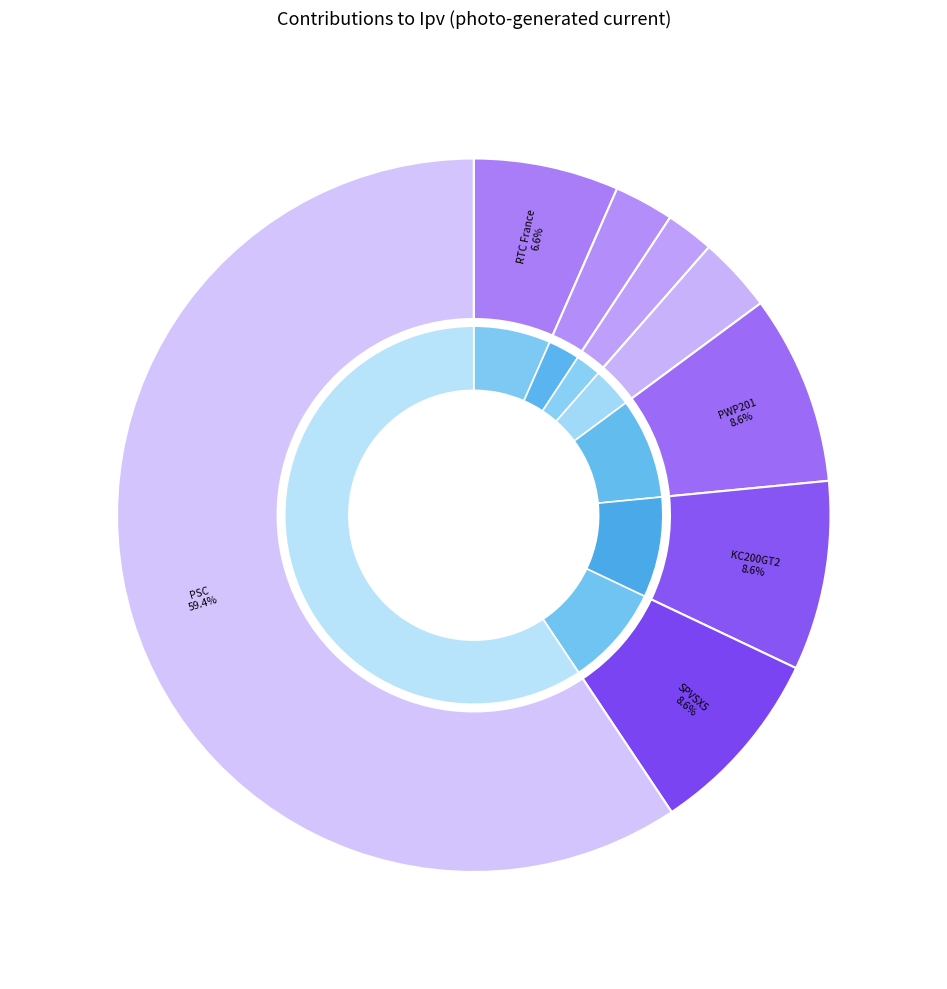

Approximately how many times larger is the value at TNJ compared to SPVSX5?

0.3